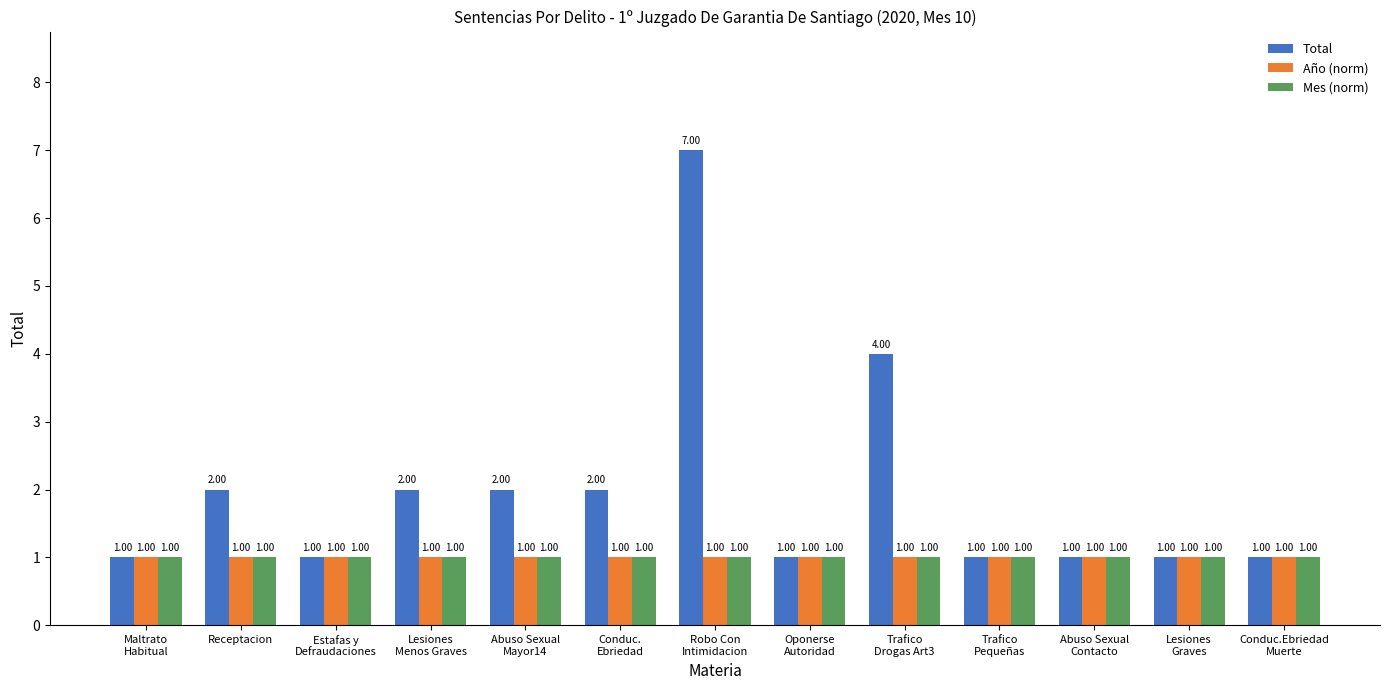

Which series has the widest spread of values?

Total